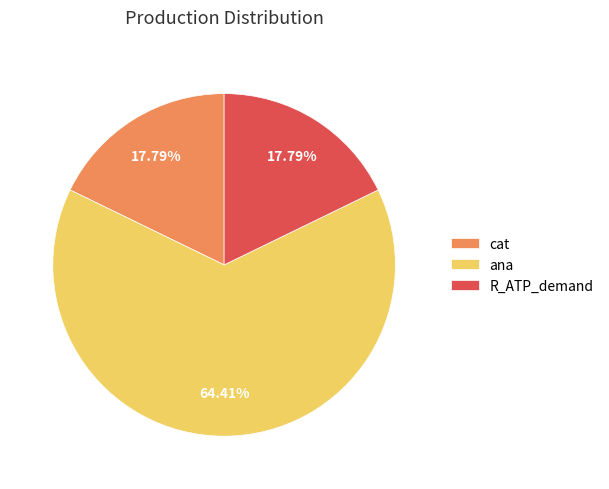

Combined, do cat and R_ATP_demand account for over 50%?

No